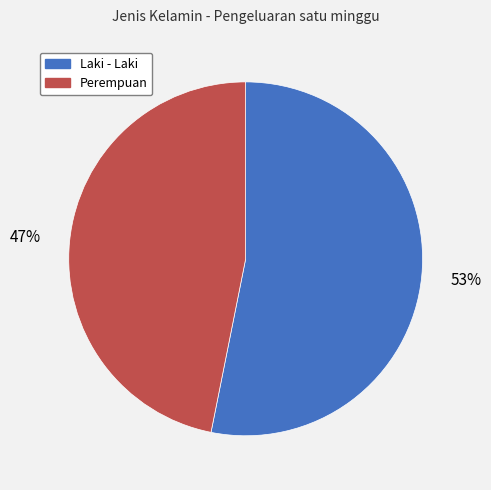

The Perempuan slice represents 59% of the pie. True or false?

False